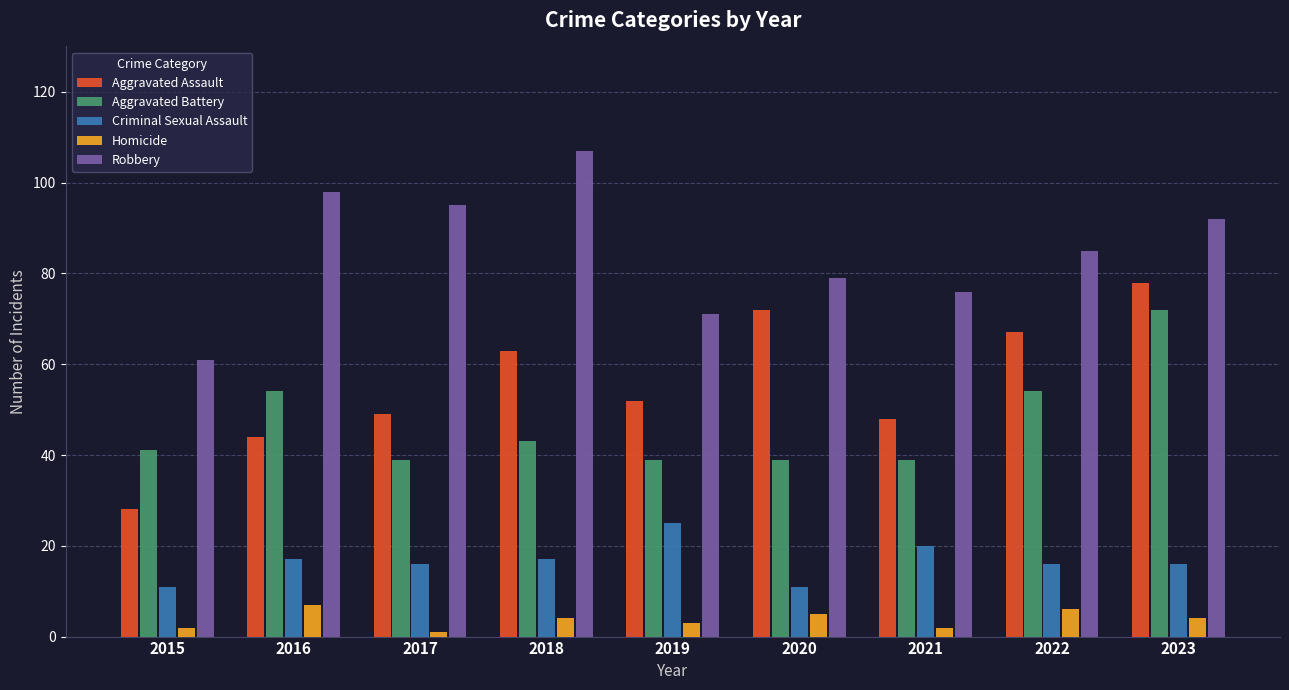

Which label corresponds to the largest value in the chart?

2018